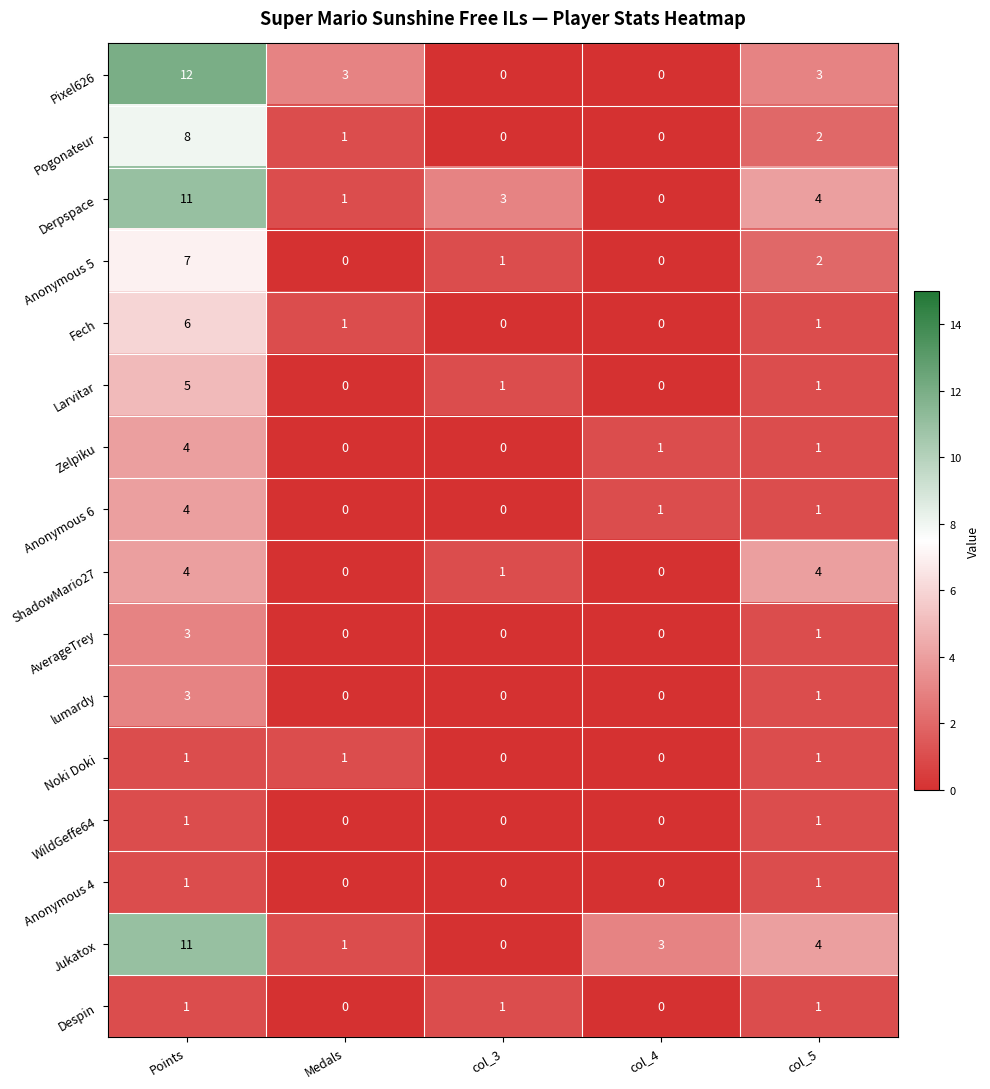

How many Pixel626 values are between 0 and 3?

4